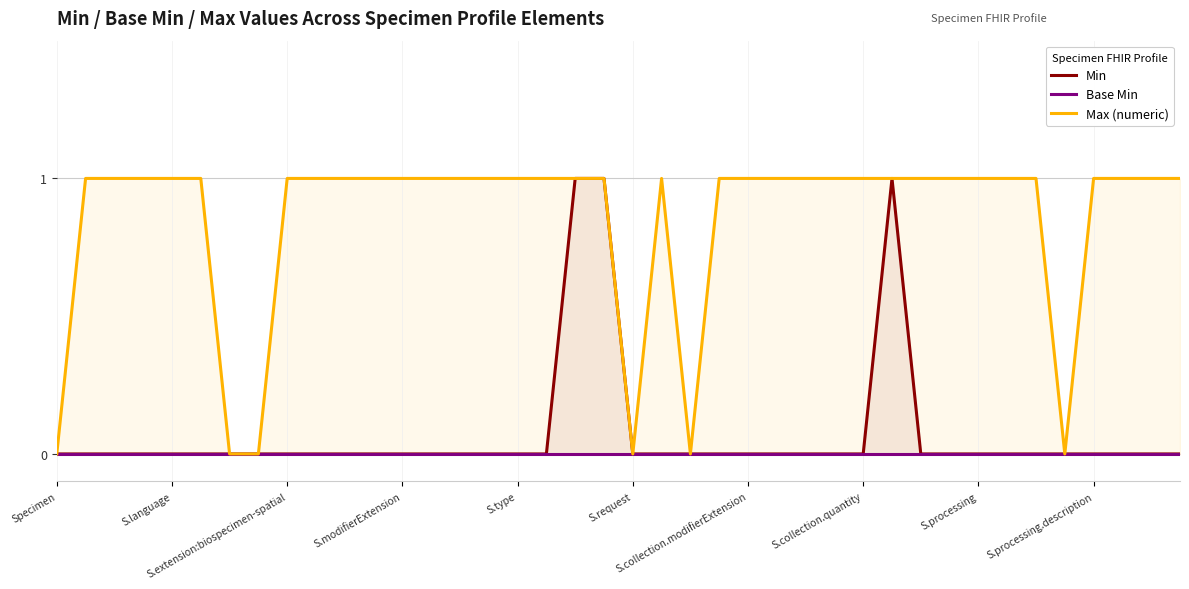

What is the sum of all Min values?

3